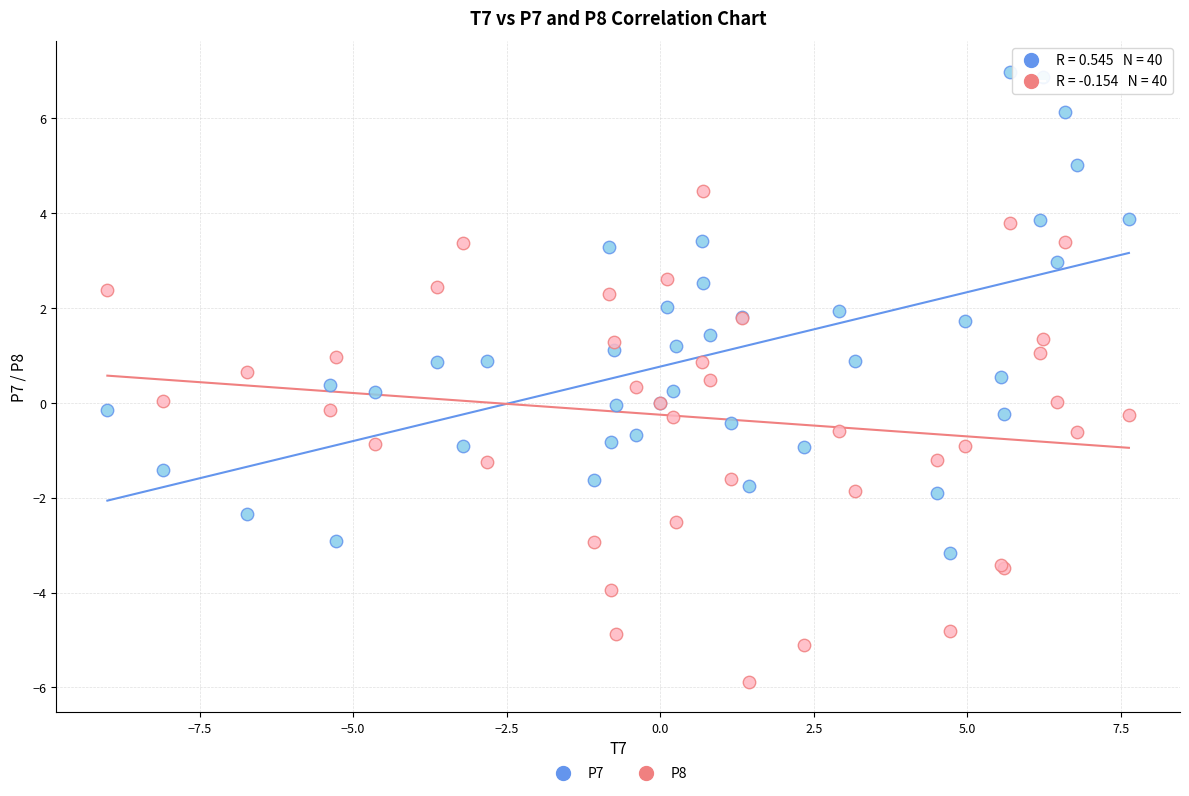

Which series contains the lowest Y value?

P8